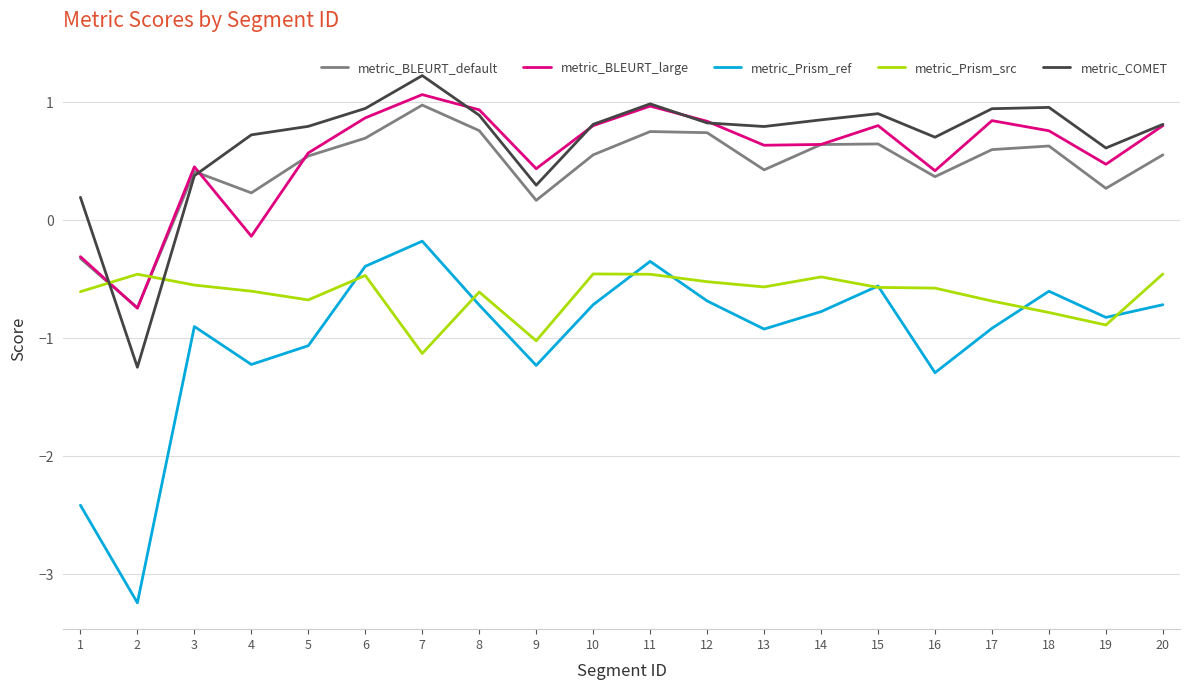

True or false: metric_Prism_src has more than 2 points higher than both neighbors.

True